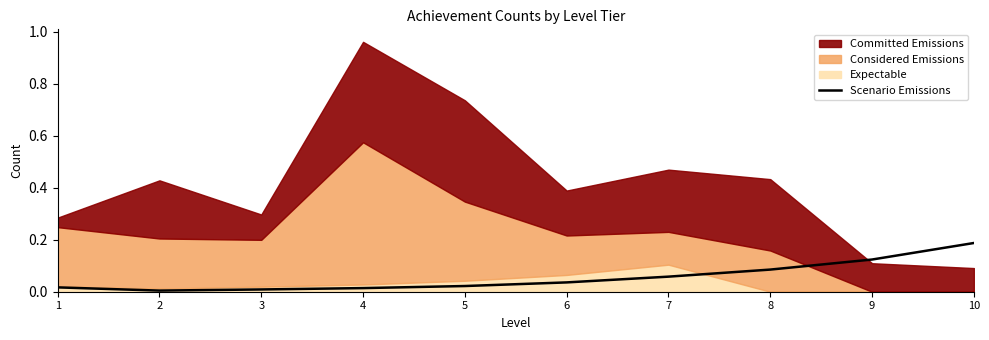

True or false: Scenario Emissions has a value of 0.3 at 10.

False